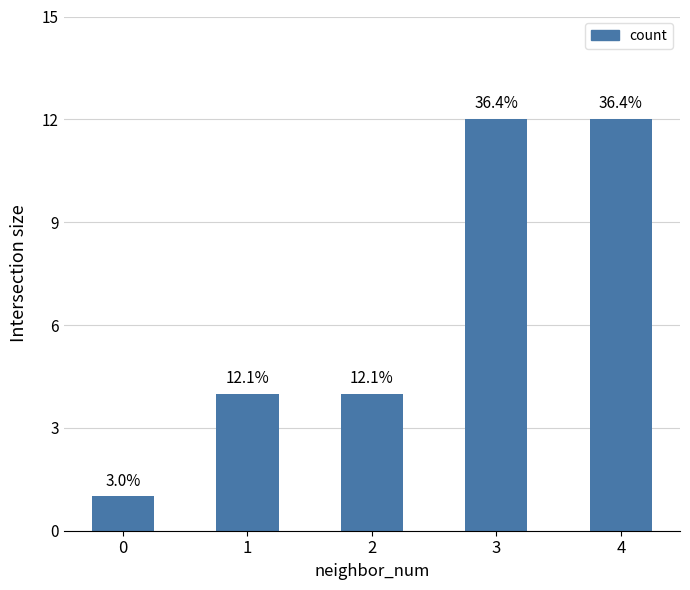

List the labels in order of value, largest first.

3, 4, 1, 2, 0